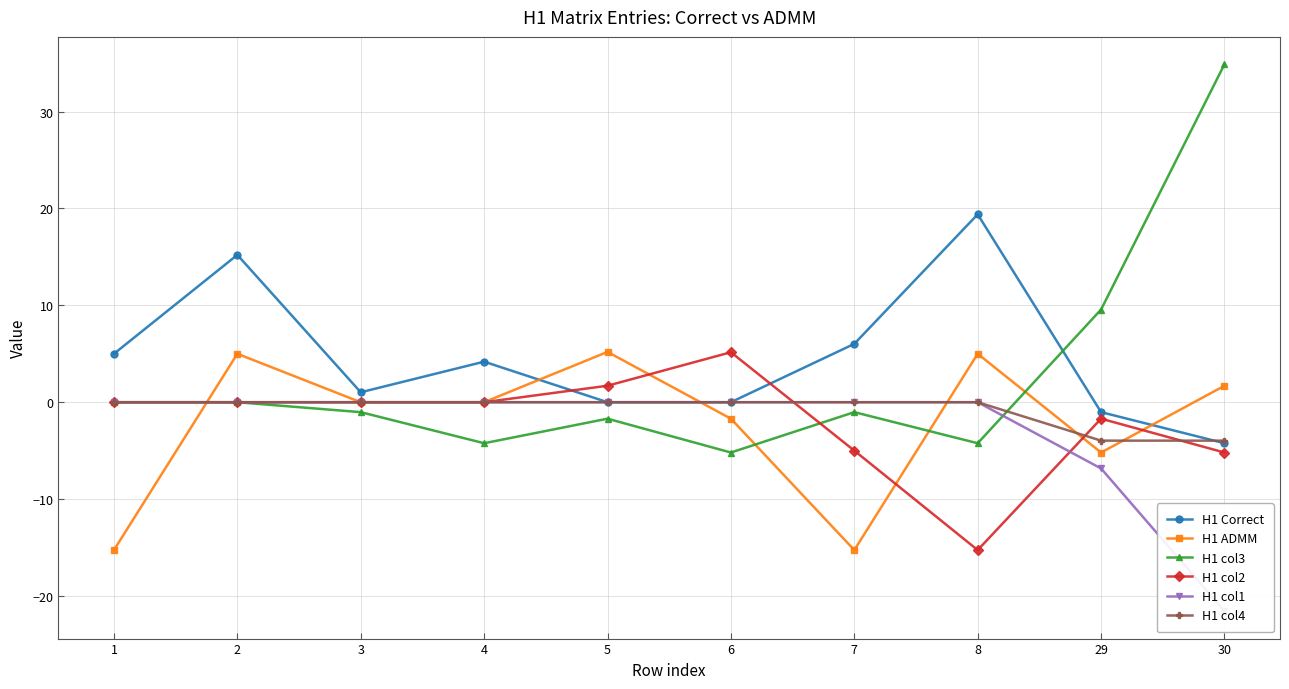

Where is the first local minimum for H1 col2?

8